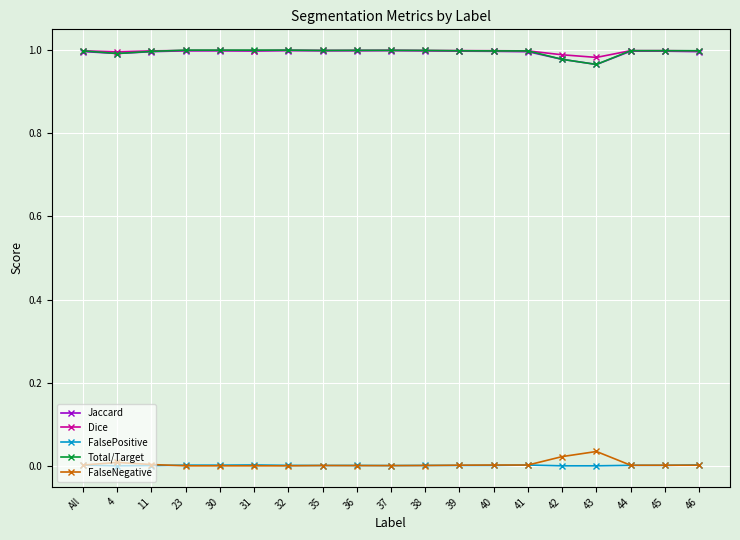

Is the value of FalsePositive at 30 greater than the value of Dice at 11?

No